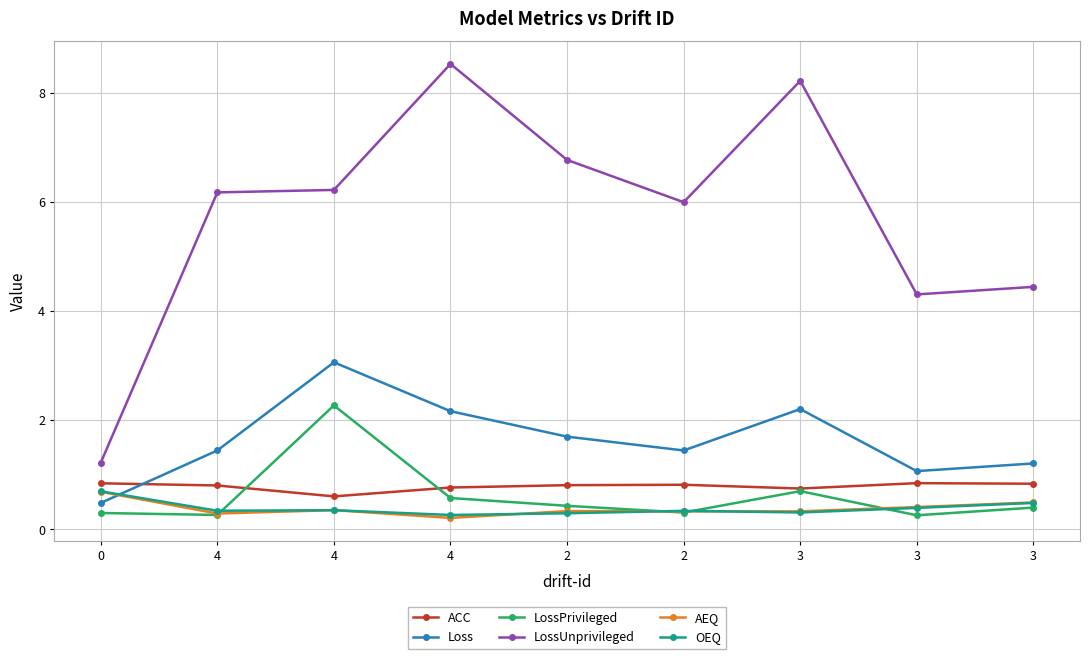

Is this an area chart (filled region under the line)?

No